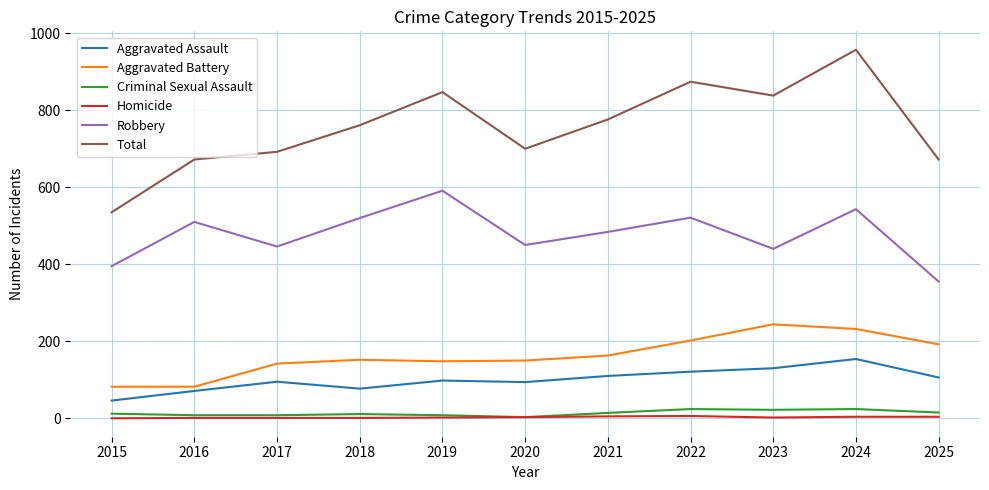

True or false: Criminal Sexual Assault has a value of 15 at 2025.

True